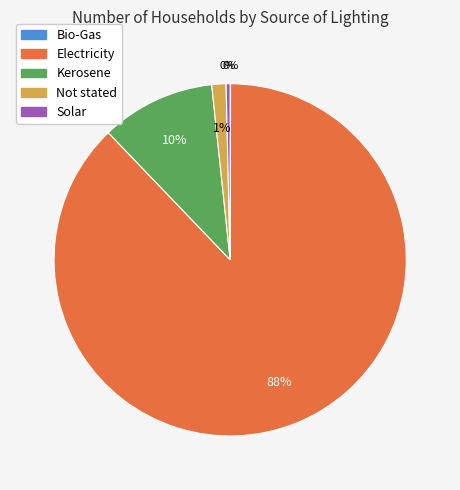

What is the largest slice in the pie chart?

Electricity